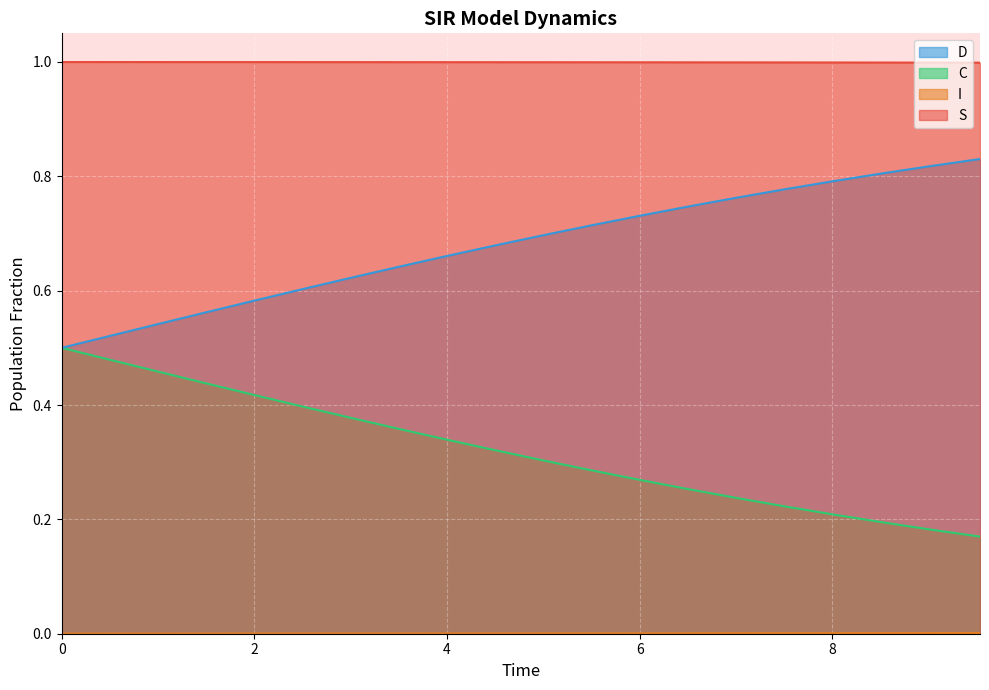

True or false: I has more than 1 points higher than both neighbors.

False